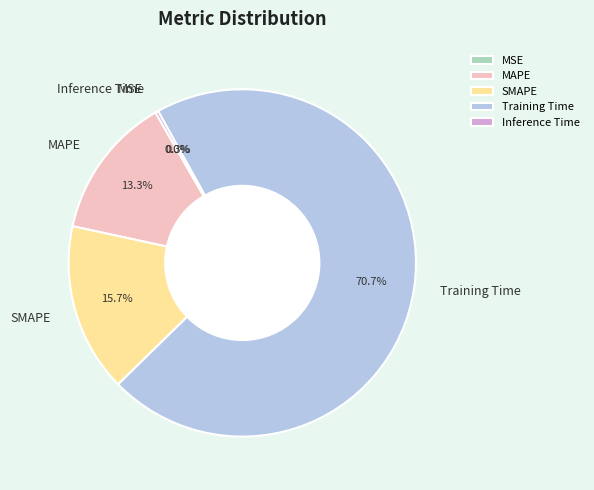

What percentage is NOT represented by SMAPE?

84.3%